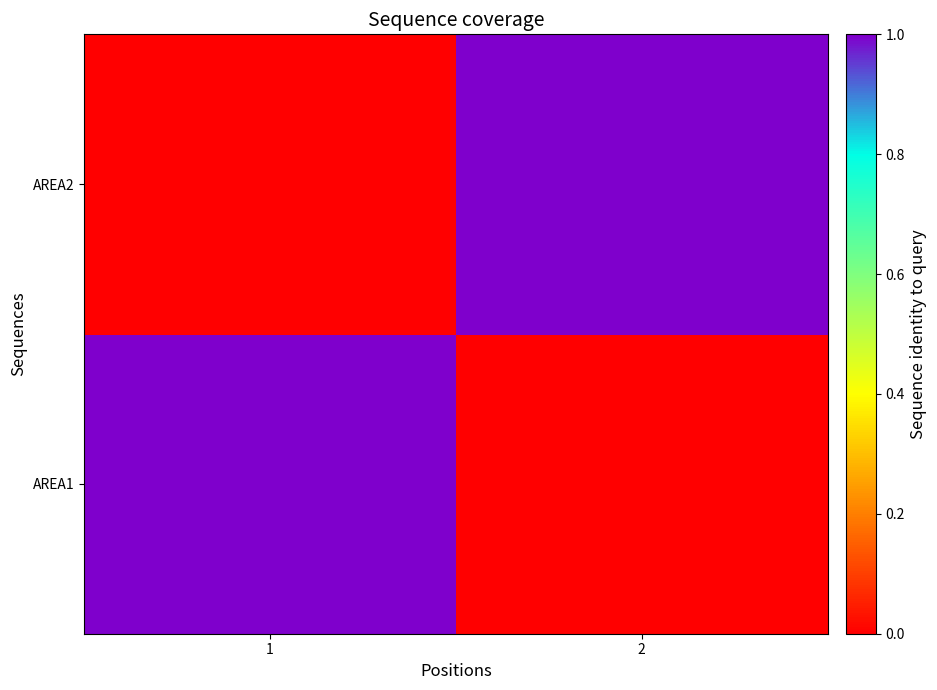

Which series changed the most between 1 and 2?

AREA1